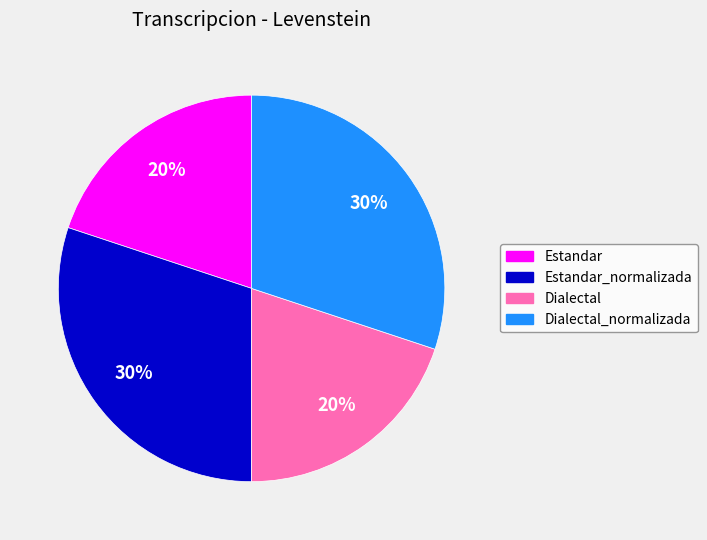

Is there a majority slice in this chart?

No